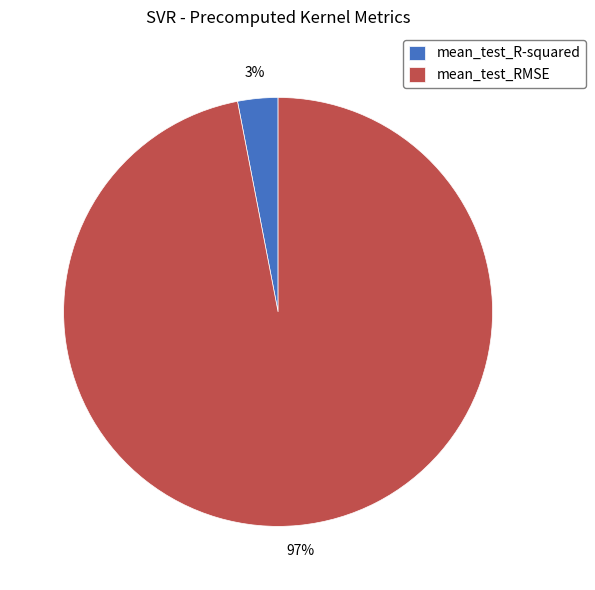

Count the number of slices in the pie.

2